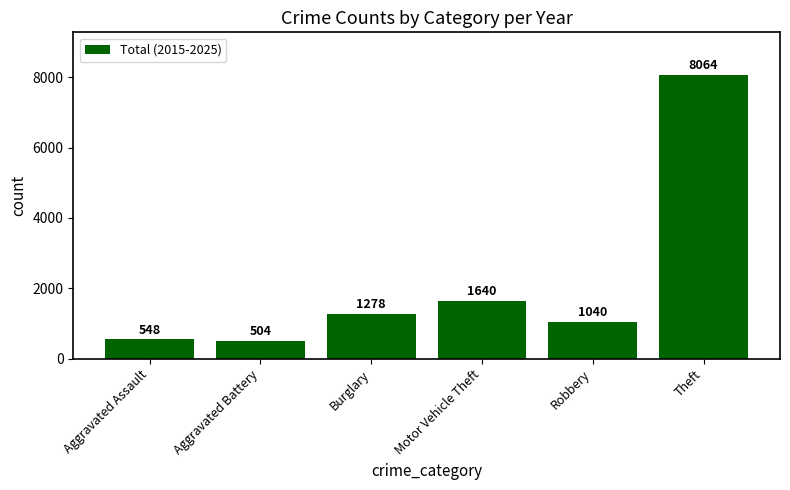

What is the ratio of the value at Motor Vehicle Theft to the value at Aggravated Assault?

3.0